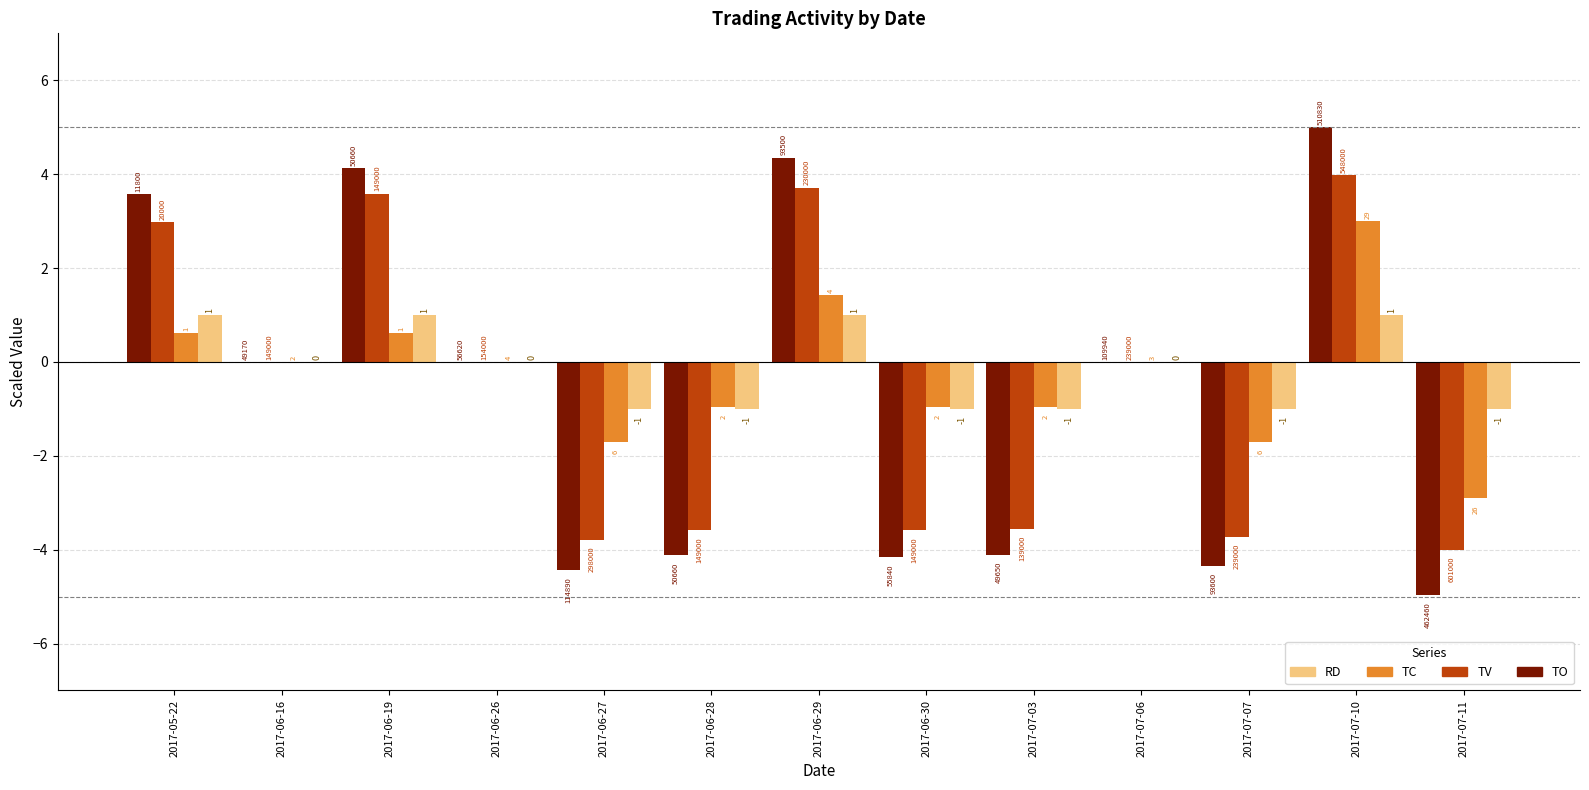

What are all the series names shown in the legend?

RD, TC, TV, TO